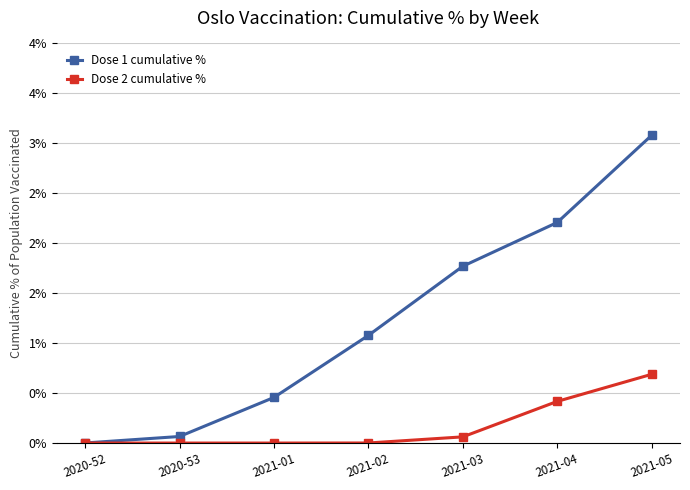

What is the greatest value displayed?

3.1